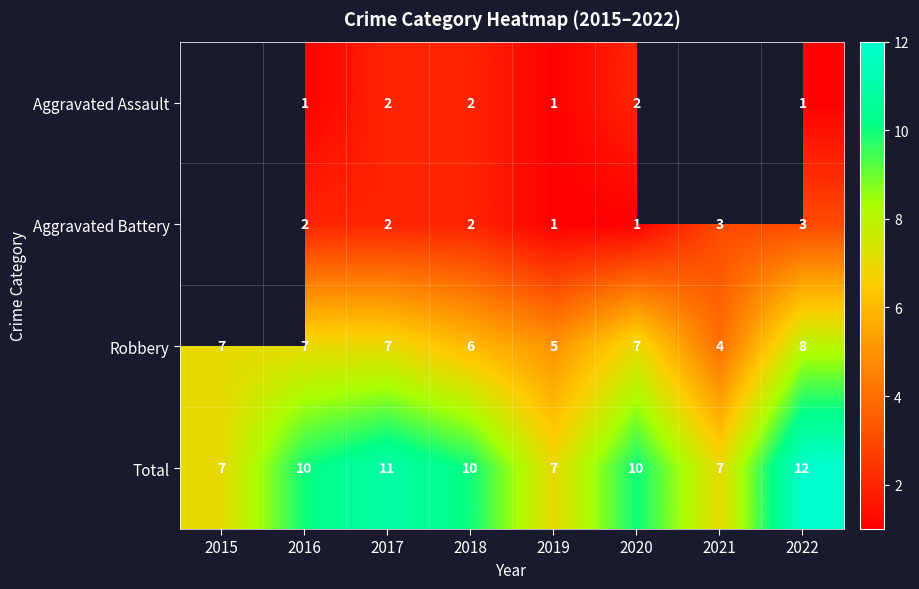

Which category has the highest value in the Total series?

2022